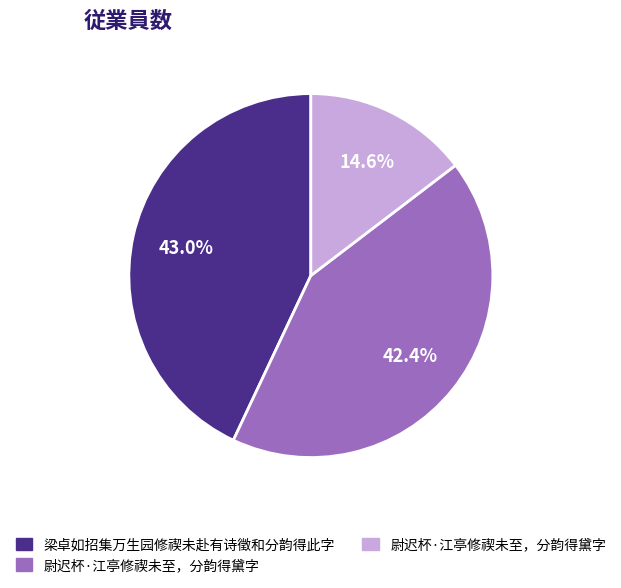

Is there a majority slice in this chart?

No